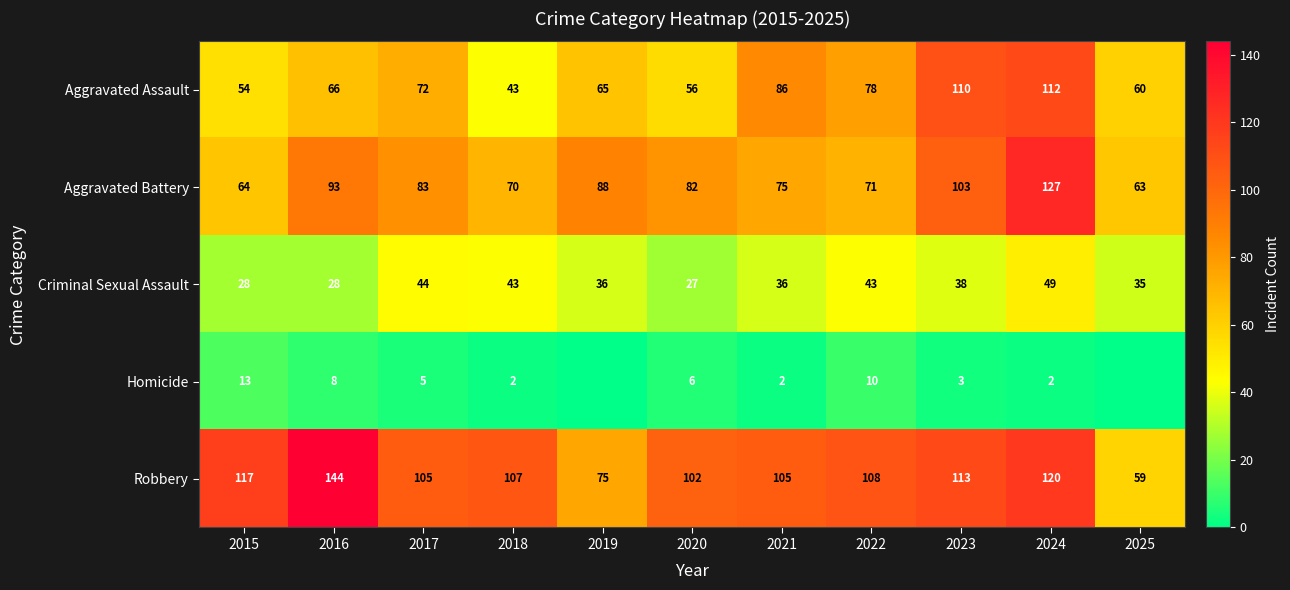

At which label does Aggravated Assault reach its minimum?

2018